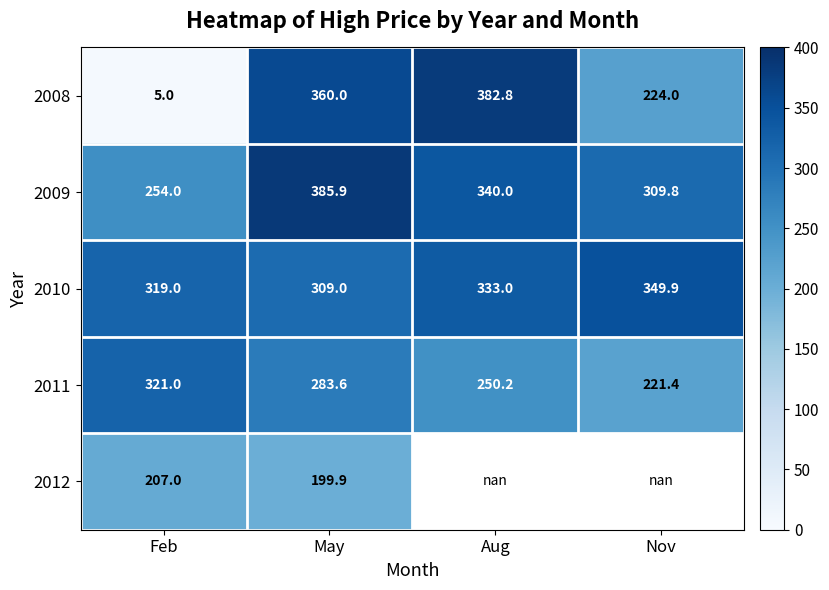

The value of 2009 at Nov is 309.8. True or false?

True